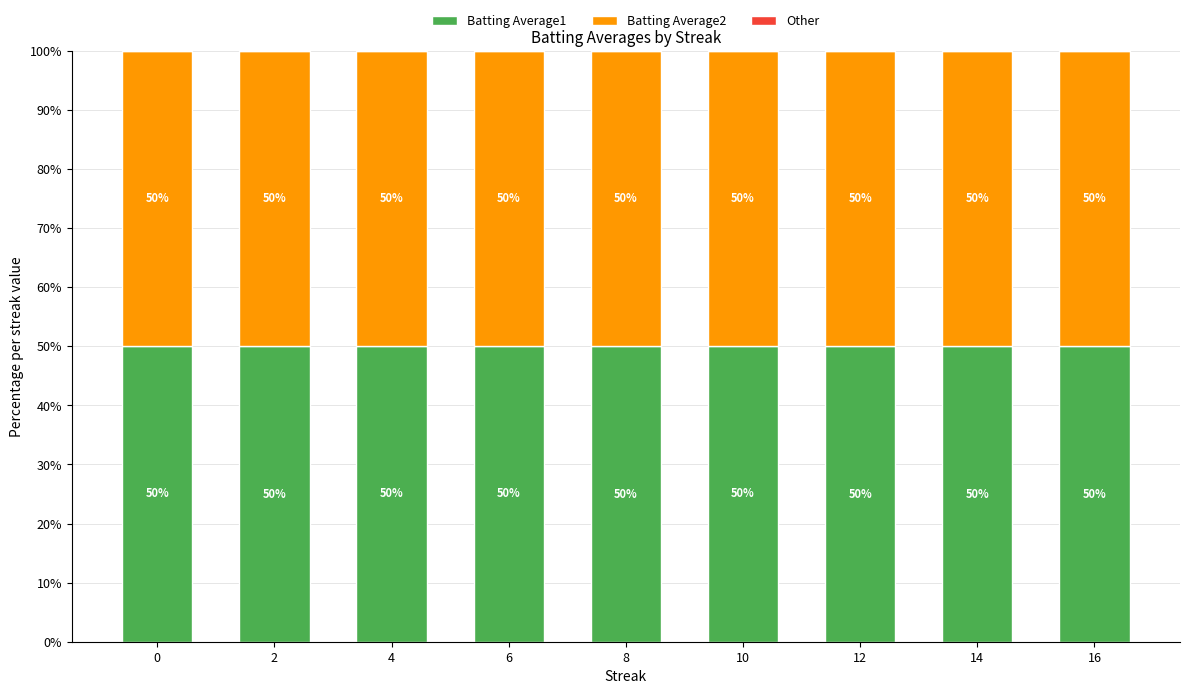

What is the total value across all series at 2?

100.0